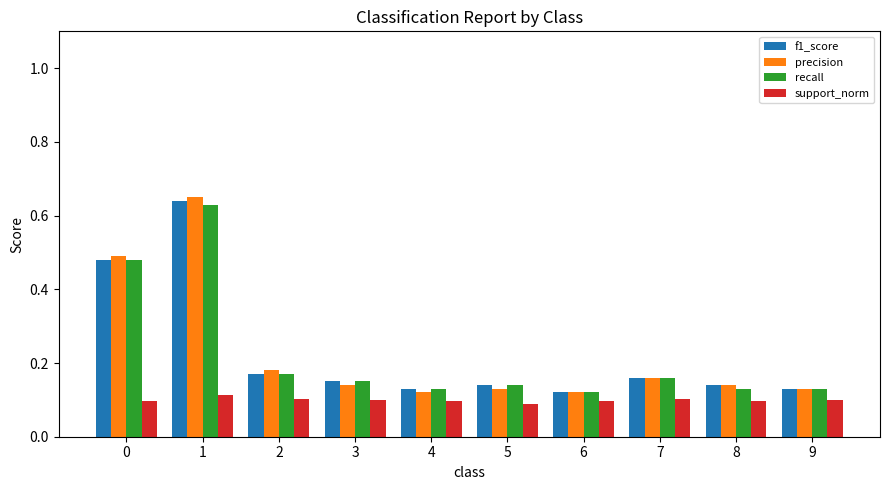

At how many categories does at least one series exceed 0?

10